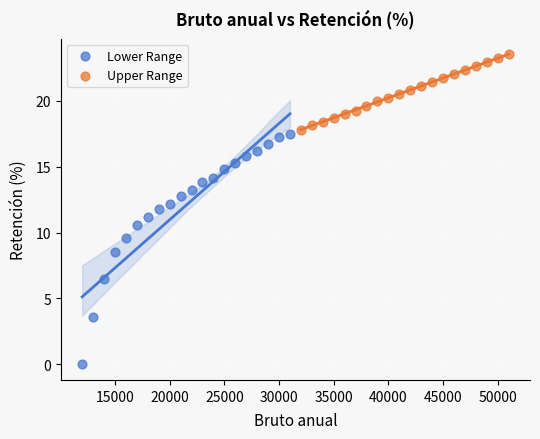

Which series reaches the maximum Y coordinate?

Upper Range